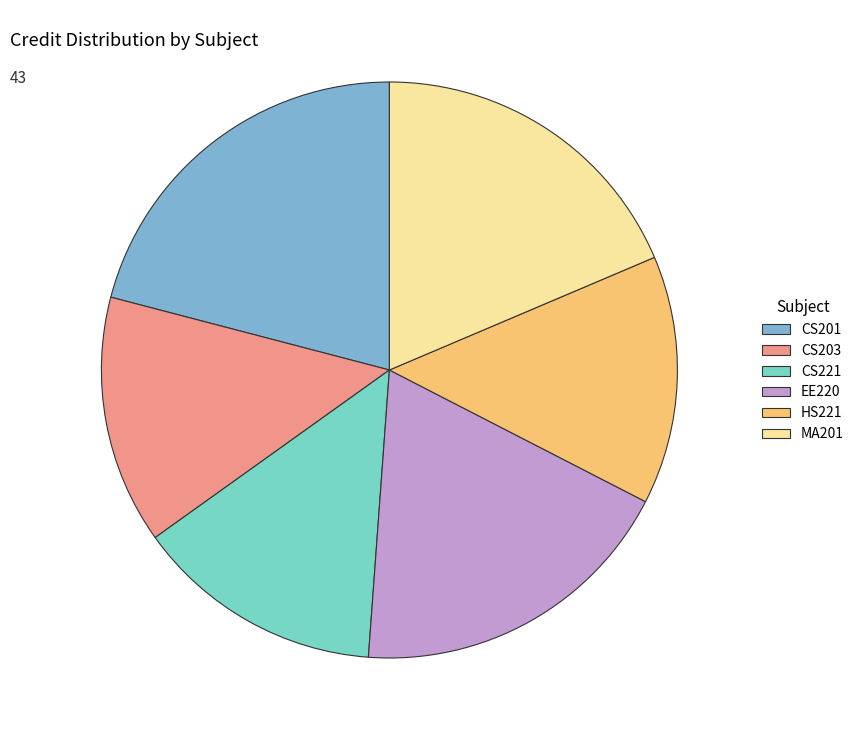

The CS203 slice represents 14% of the pie. True or false?

True